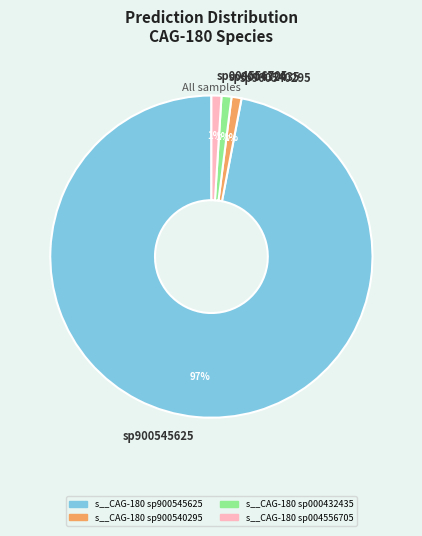

Which slice is the largest?

sp900545625